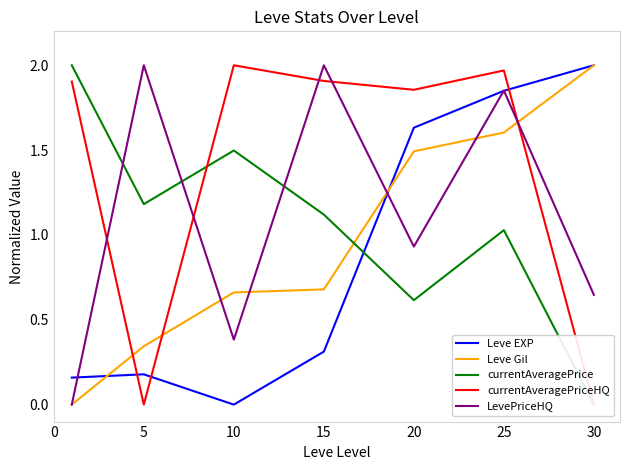

Reading left to right, what are all the values shown in this chart?

Leve EXP: 0=0.2	5=0.2	10=0.0	15=0.3	20=1.6	25=1.8	30=2.0
Leve Gil: 0=0.0	5=0.3	10=0.7	15=0.7	20=1.5	25=1.6	30=2.0
currentAveragePrice: 0=2.0	5=1.2	10=1.5	15=1.1	20=0.6	25=1.0	30=0.0
currentAveragePriceHQ: 0=1.9	5=0.0	10=2.0	15=1.9	20=1.9	25=2.0	30=0.0
LevePriceHQ: 0=0.0	5=2.0	10=0.4	15=2.0	20=0.9	25=1.9	30=0.6